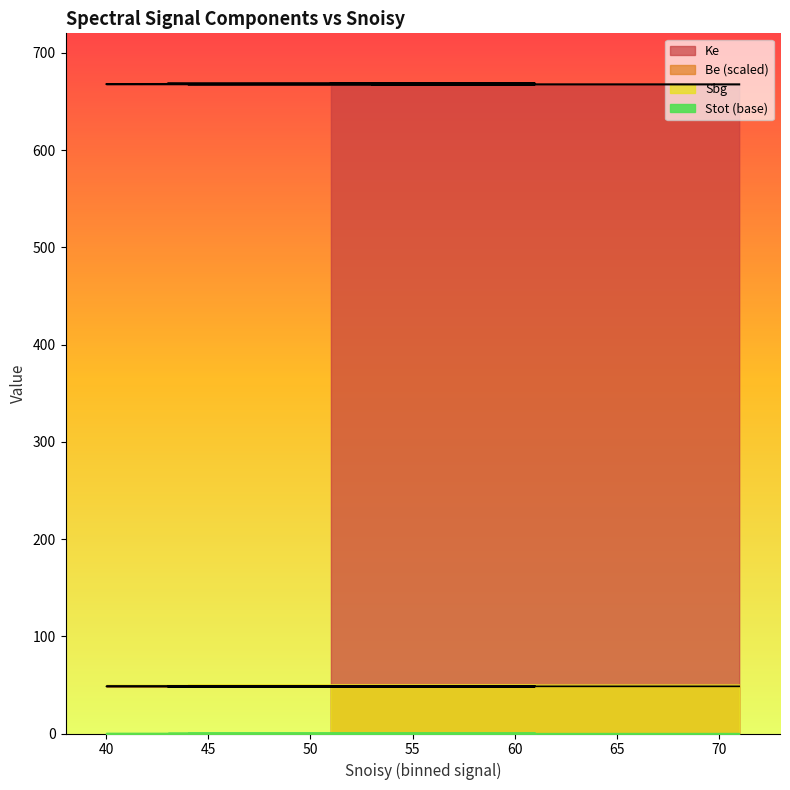

What is the greatest value displayed?

668.5